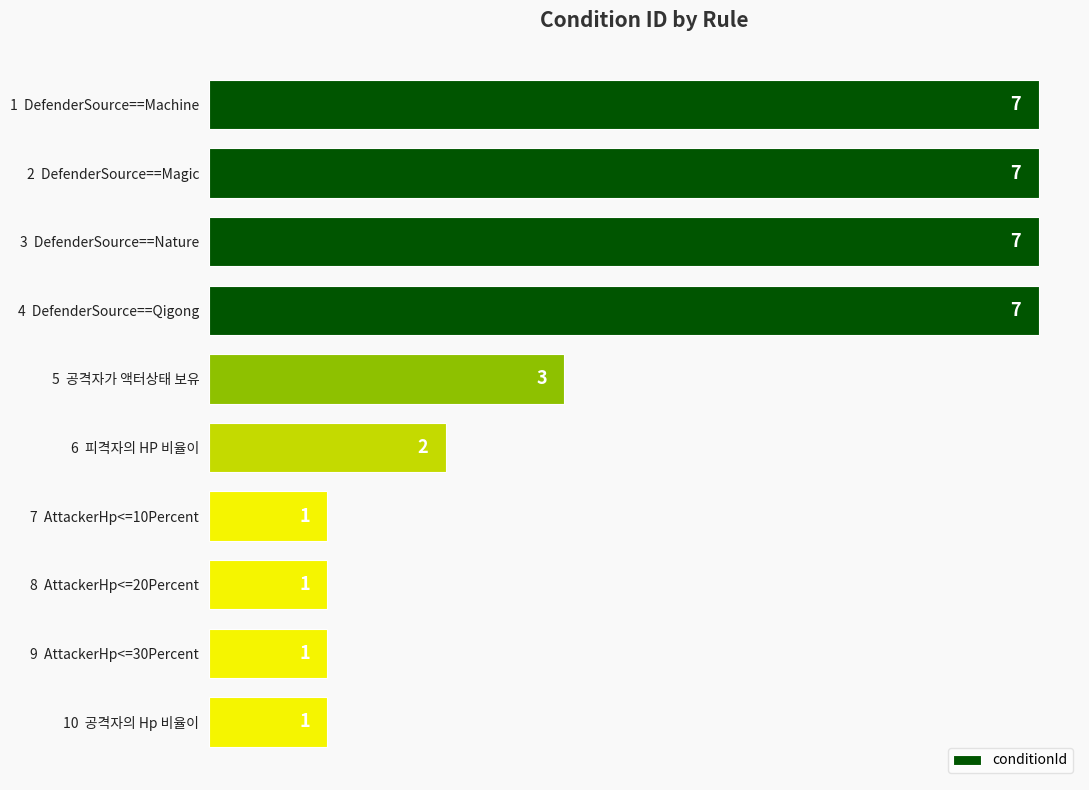

Count the number of categories in the chart.

10